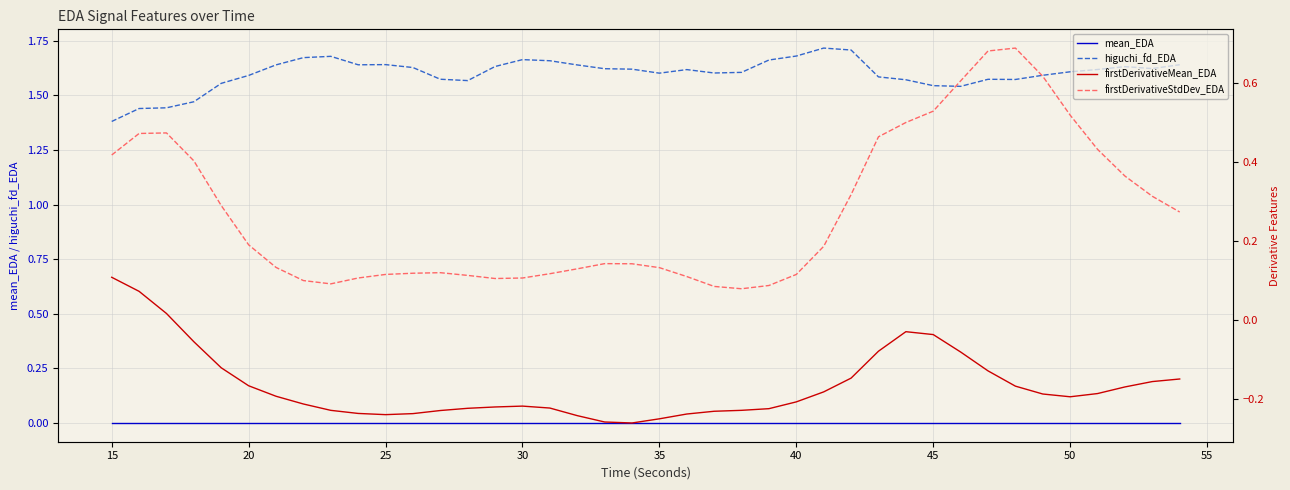

True or false: mean_EDA and higuchi_fd_EDA cross at least once.

False